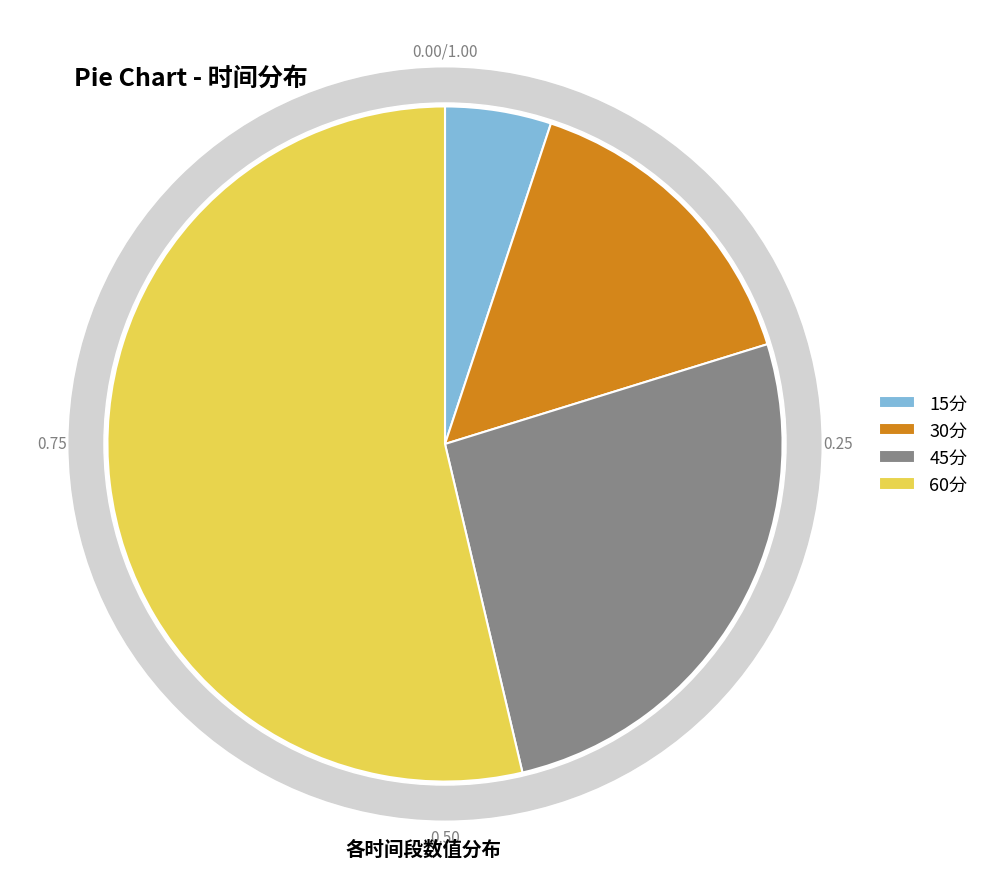

What percentage is the 15分 slice, to the nearest percent?

5%